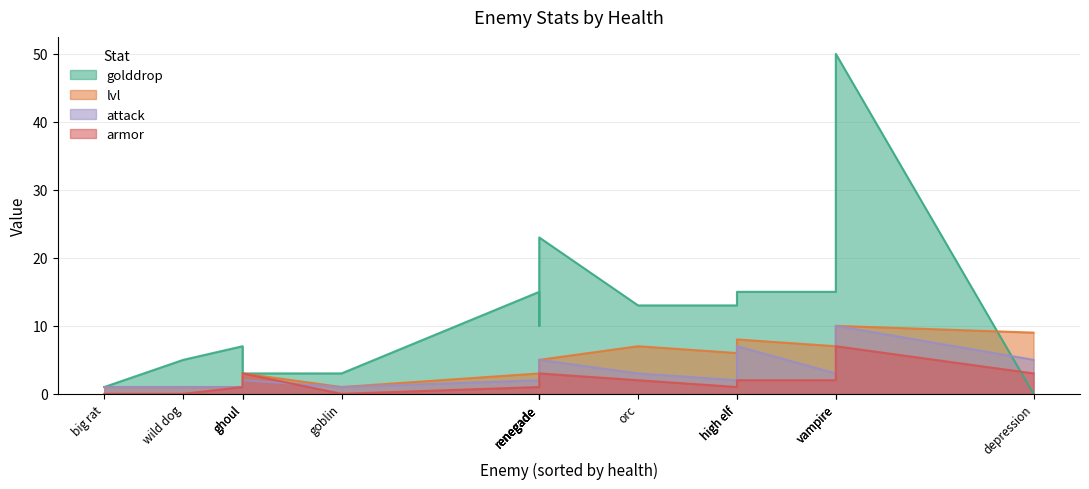

What is the maximum value shown in the chart?

50